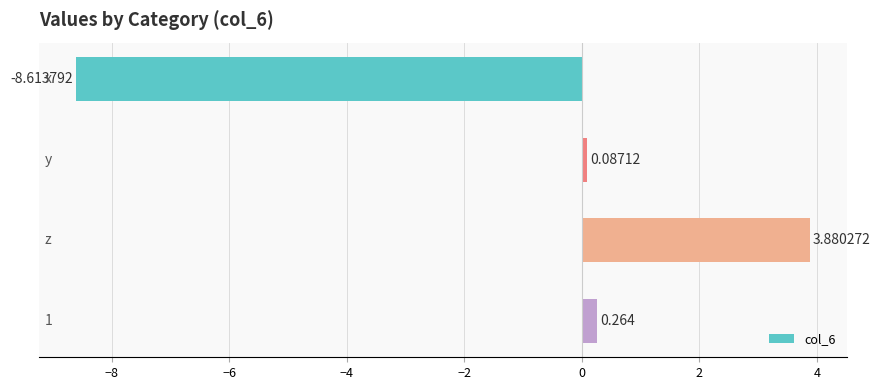

How many data points are less than 0?

1